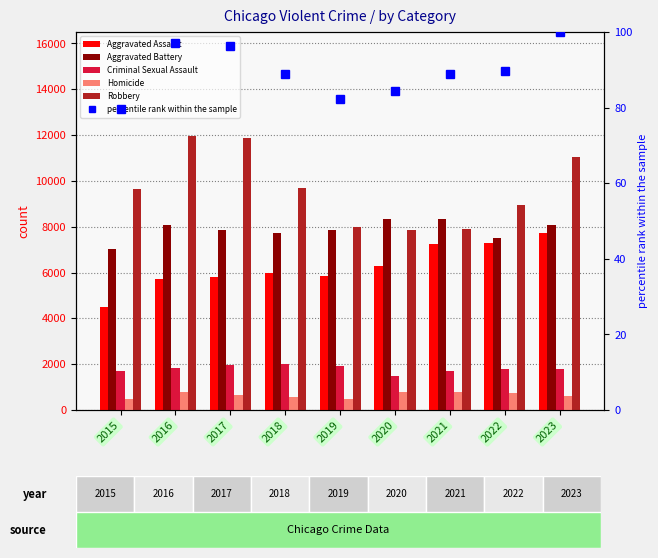

At which category is the sum across all series the highest?

2023